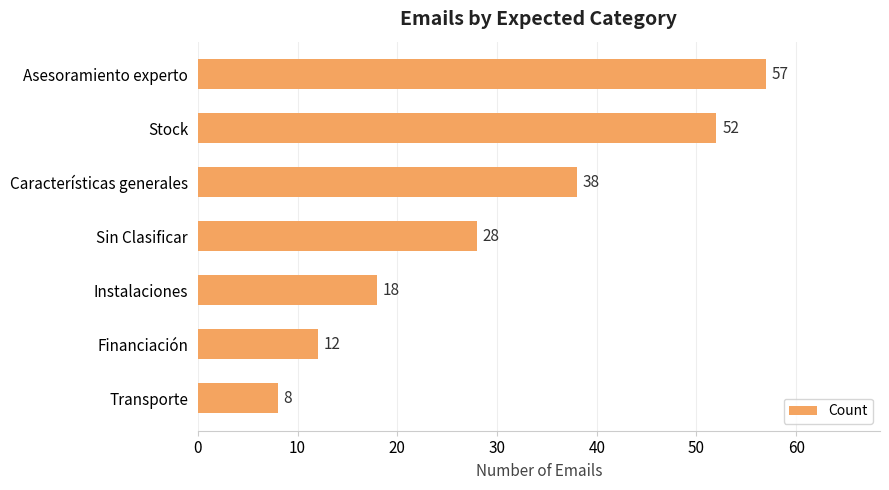

How many bars are there in total?

7